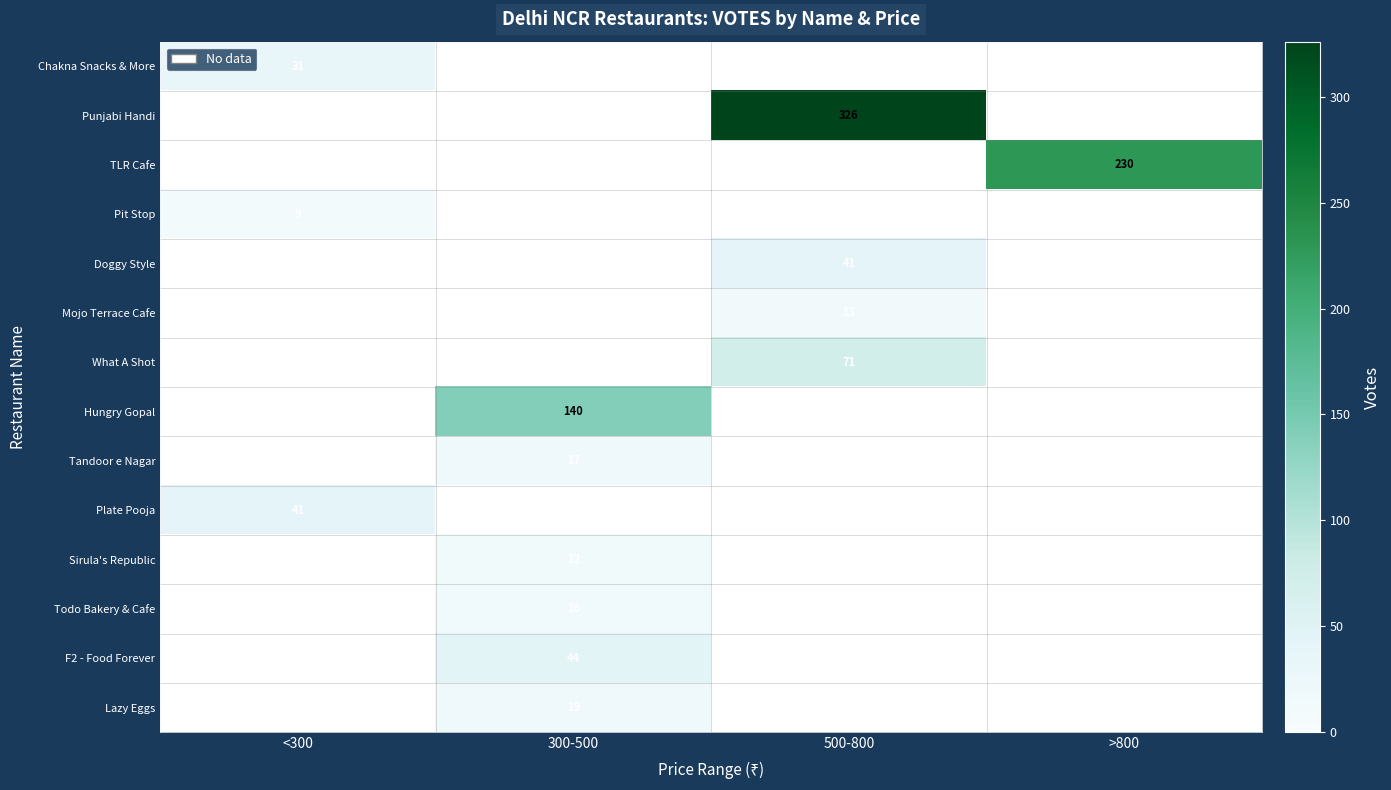

True or false: Lazy Eggs has a value of 26 at 300-500.

False